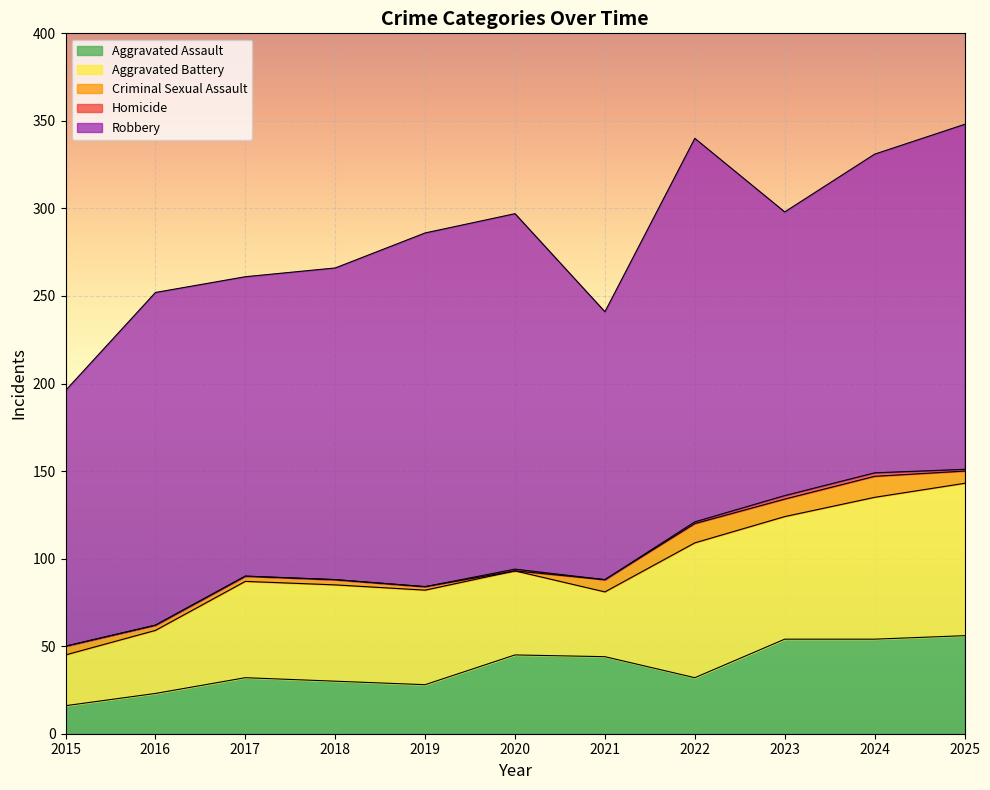

Between 2019 and 2022, which series saw the biggest shift?

Aggravated Battery